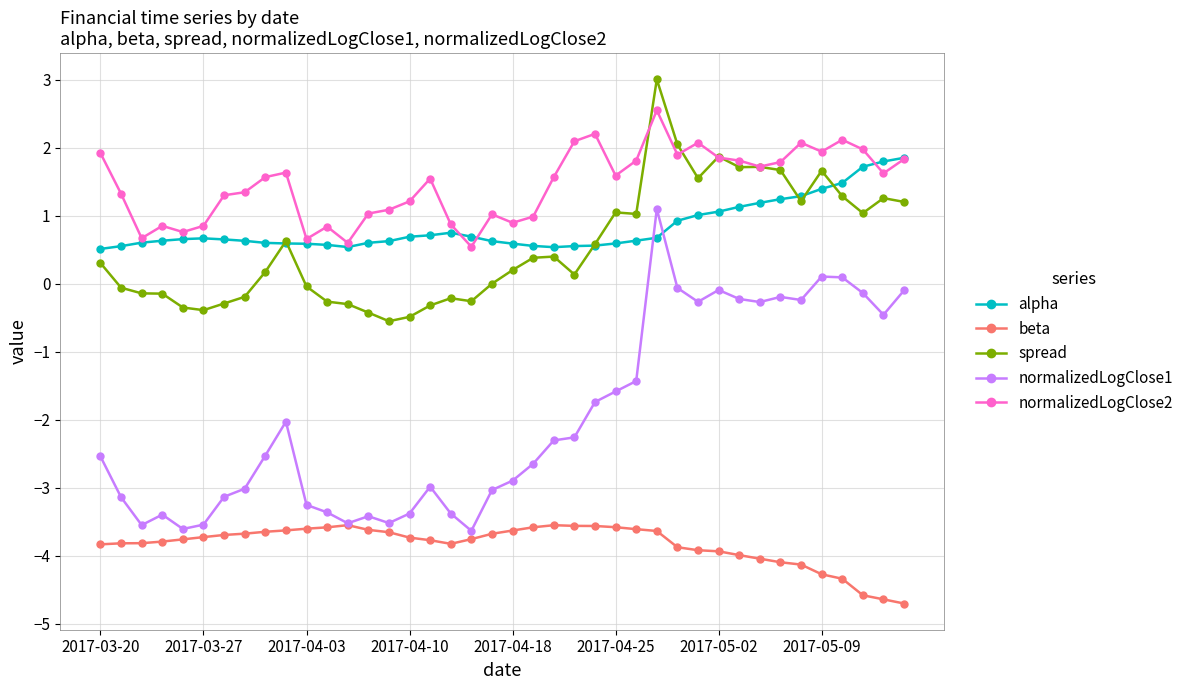

How many values in normalizedLogClose1 are above zero?

3